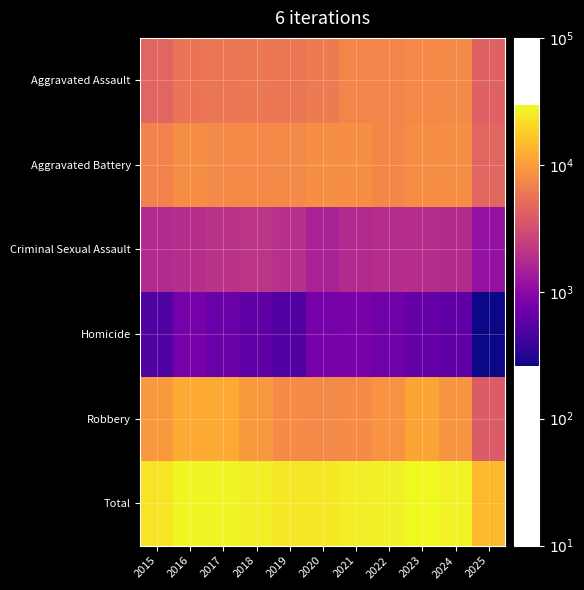

Count the number of categories in the chart.

11